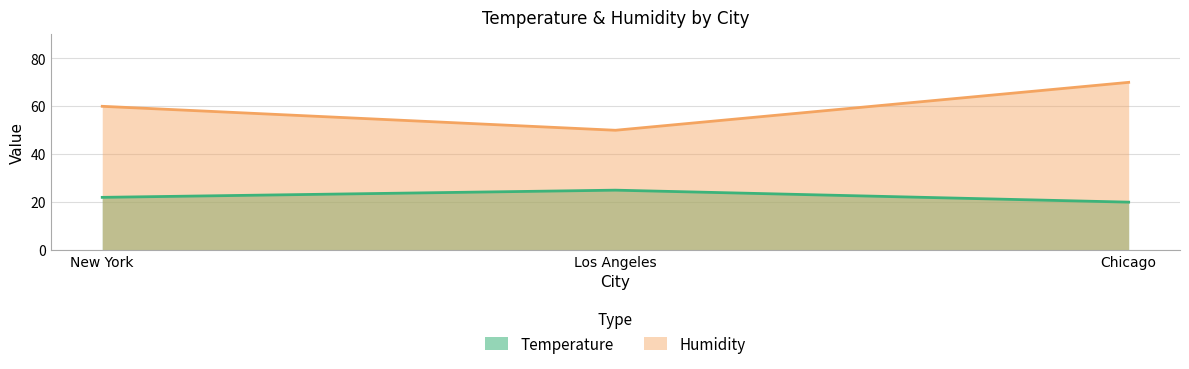

What is the difference between the maximum and second lowest values in the Temperature series?

3